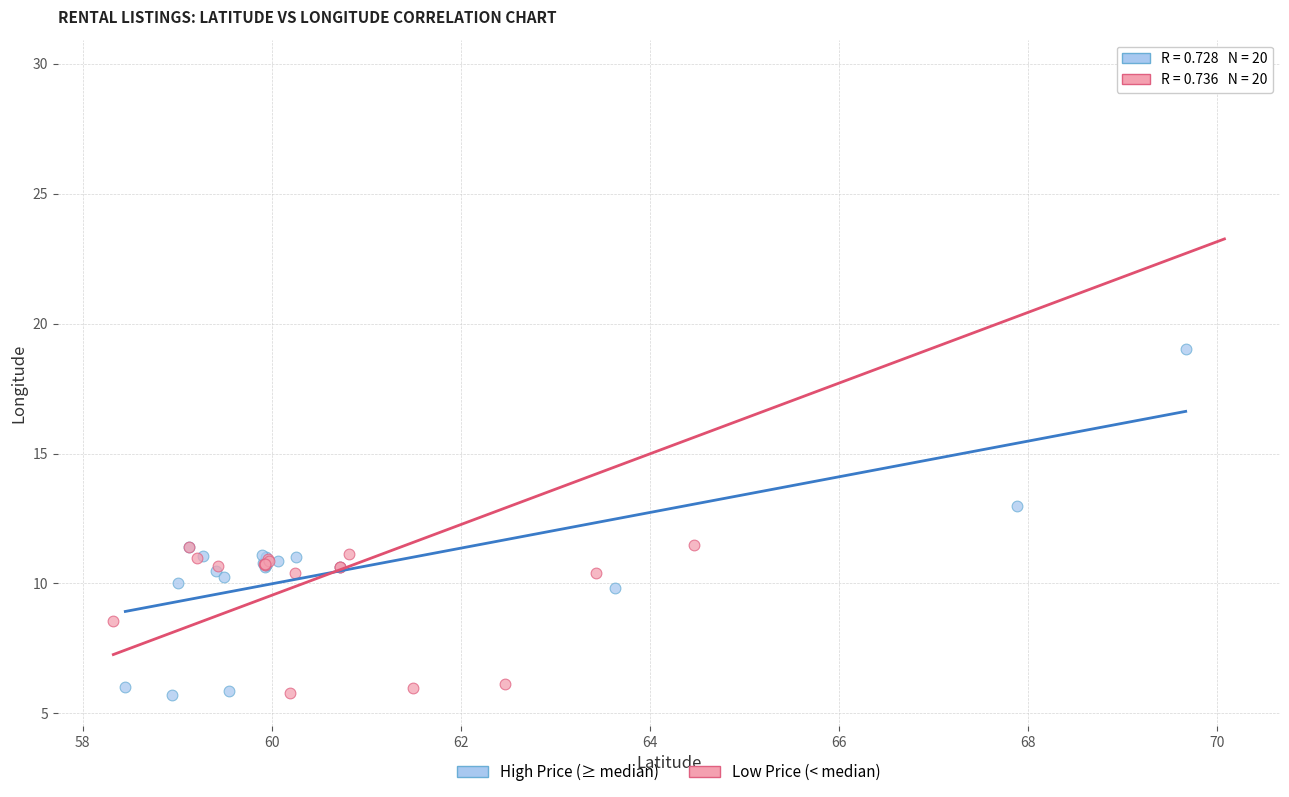

Which series has the widest spread of Y values?

Low Price (< median)